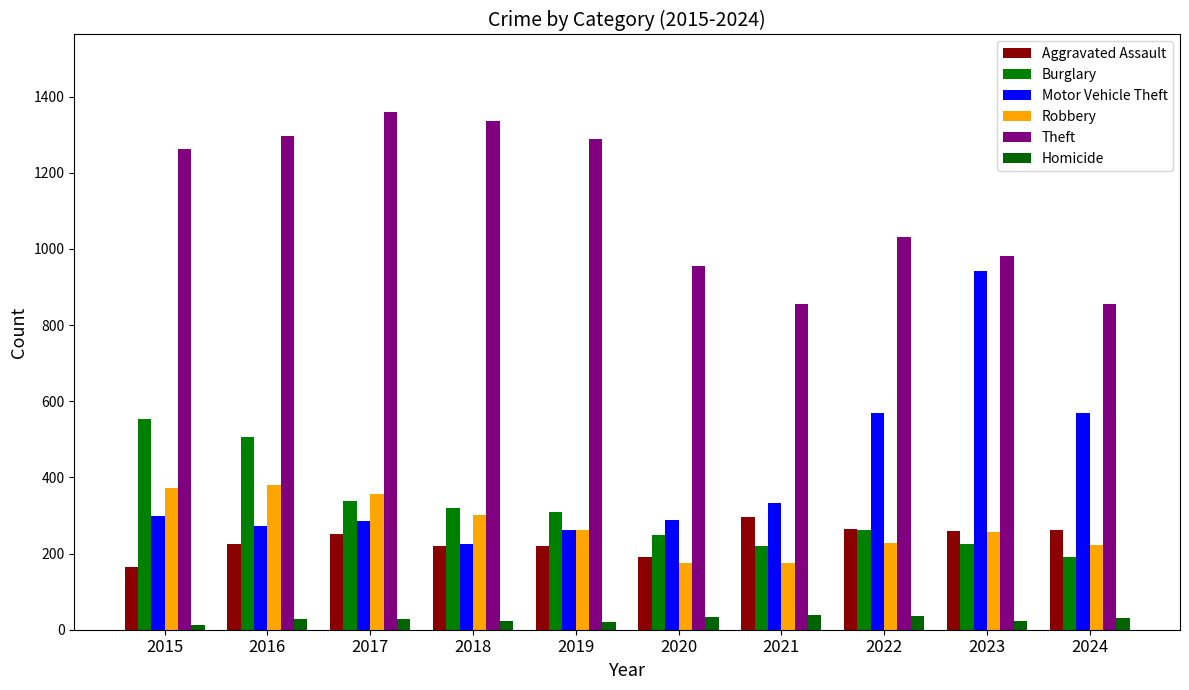

How many bars are there in total?

60